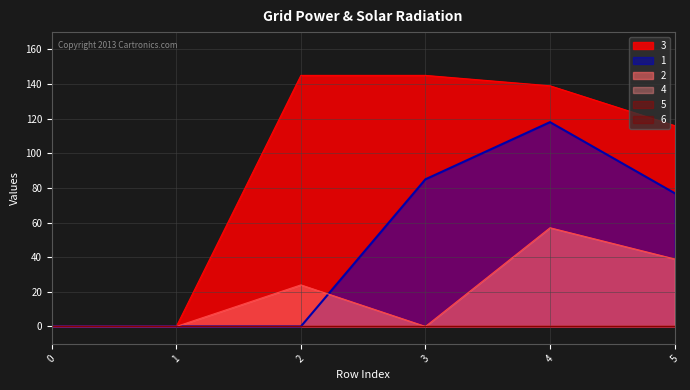

True or false: 1 and 3 cross at least once.

False